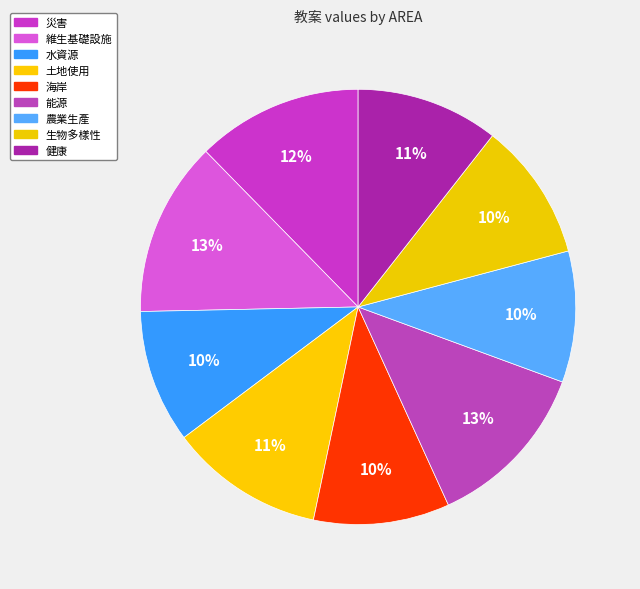

Is there any slice that represents more than half of the pie?

No